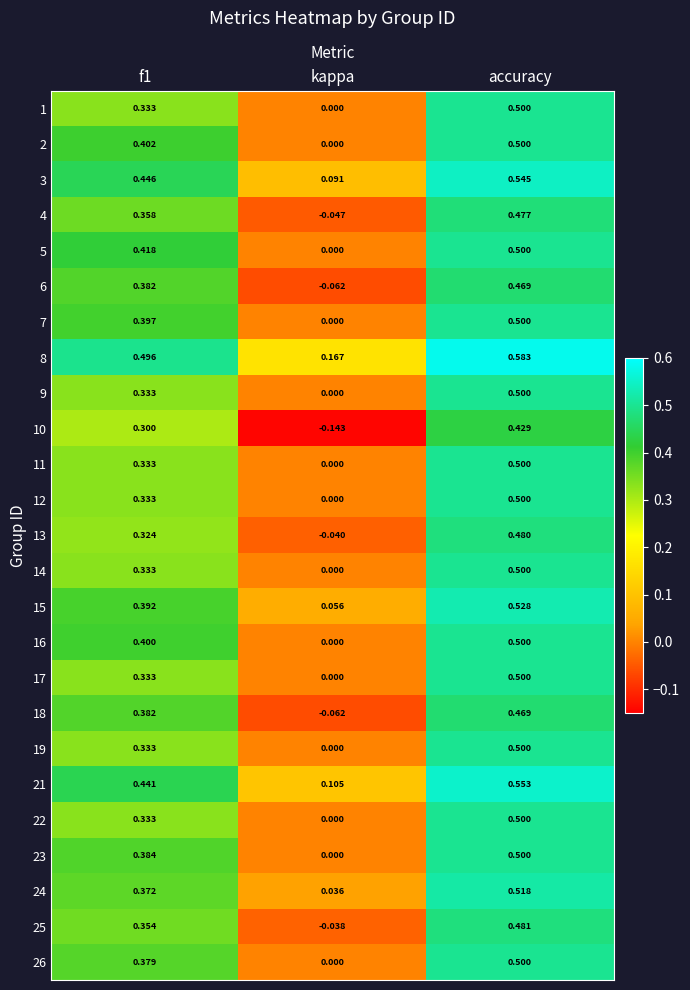

At which label is 5 closest to 0?

kappa